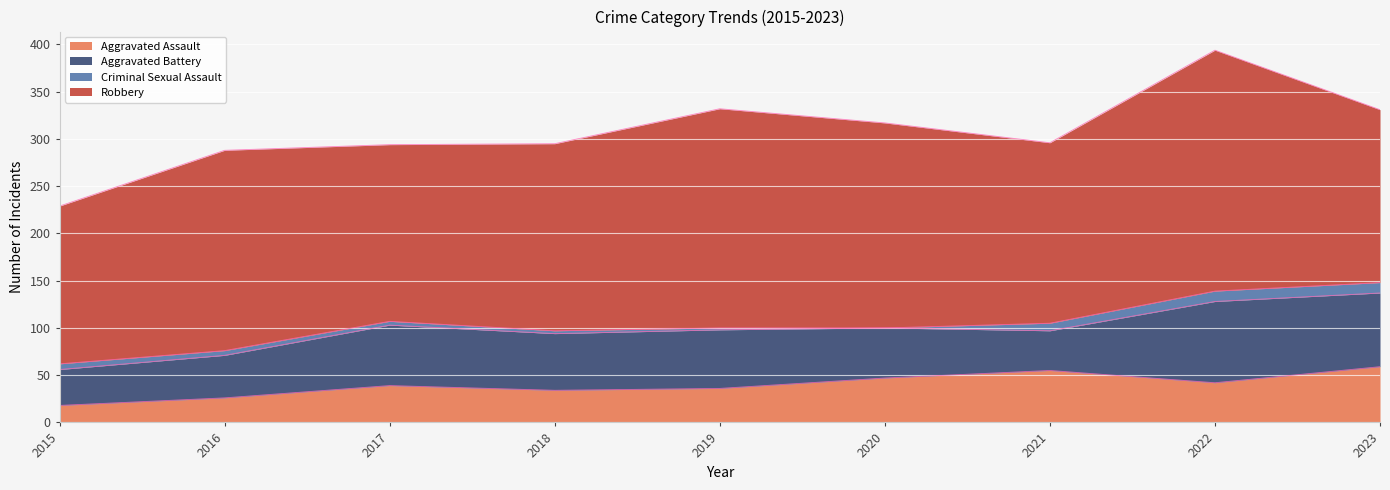

Where is the first local minimum for Aggravated Battery?

2018